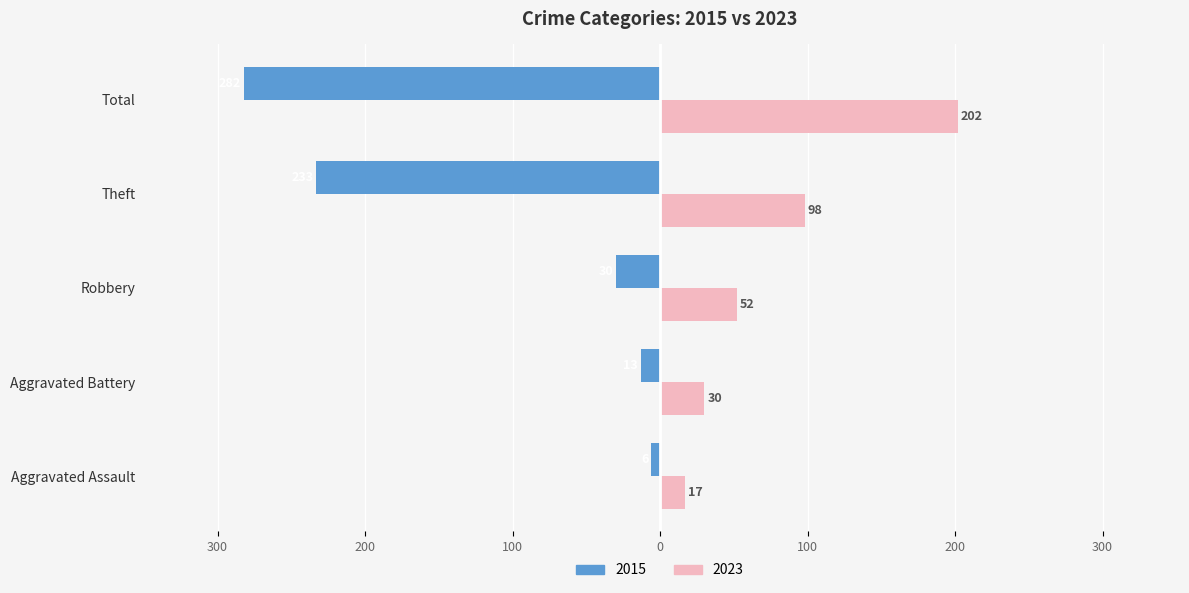

Reading left to right, what are all the values shown in this chart?

2015: Aggravated Assault=-6	Aggravated Battery=-13	Robbery=-30	Theft=-233	Total=-282
2023: Aggravated Assault=17	Aggravated Battery=30	Robbery=52	Theft=98	Total=202